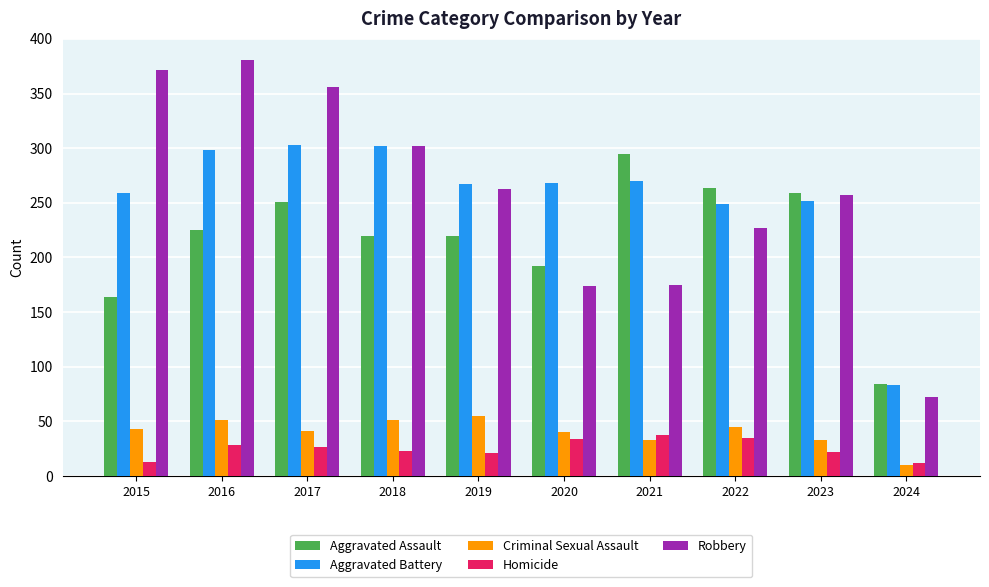

How many bars are there in each group?

5